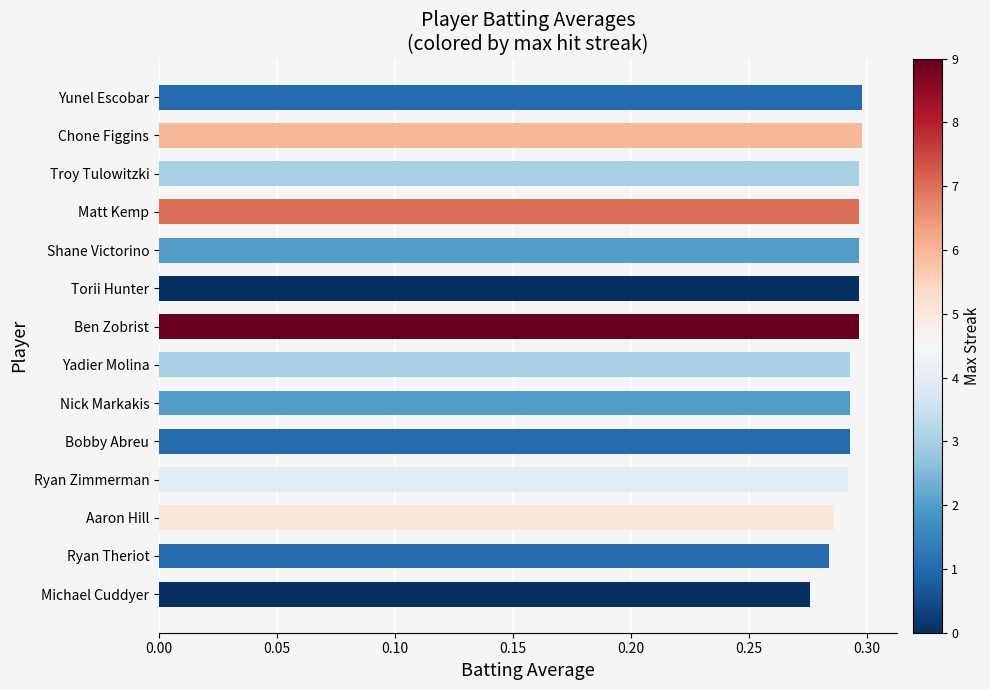

At which label is the value closest to 0?

Michael Cuddyer